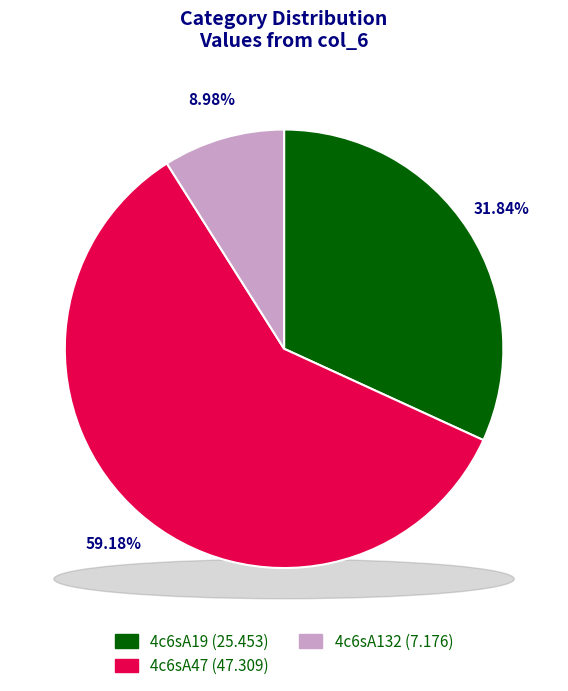

Combined, do 4c6sA132 and 4c6sA47 account for over 50%?

Yes